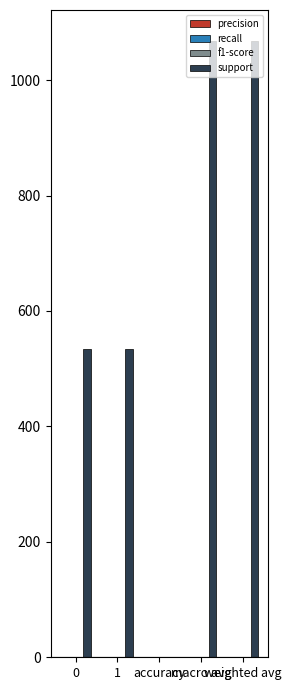

How many groups of bars are there?

5